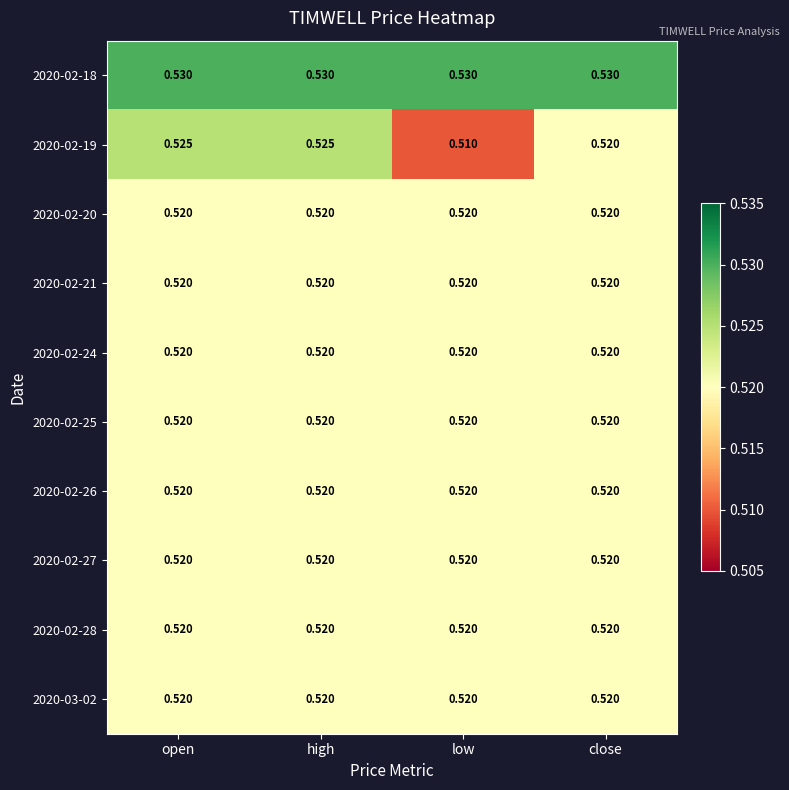

At which category does the chart reach its minimum across all series?

low